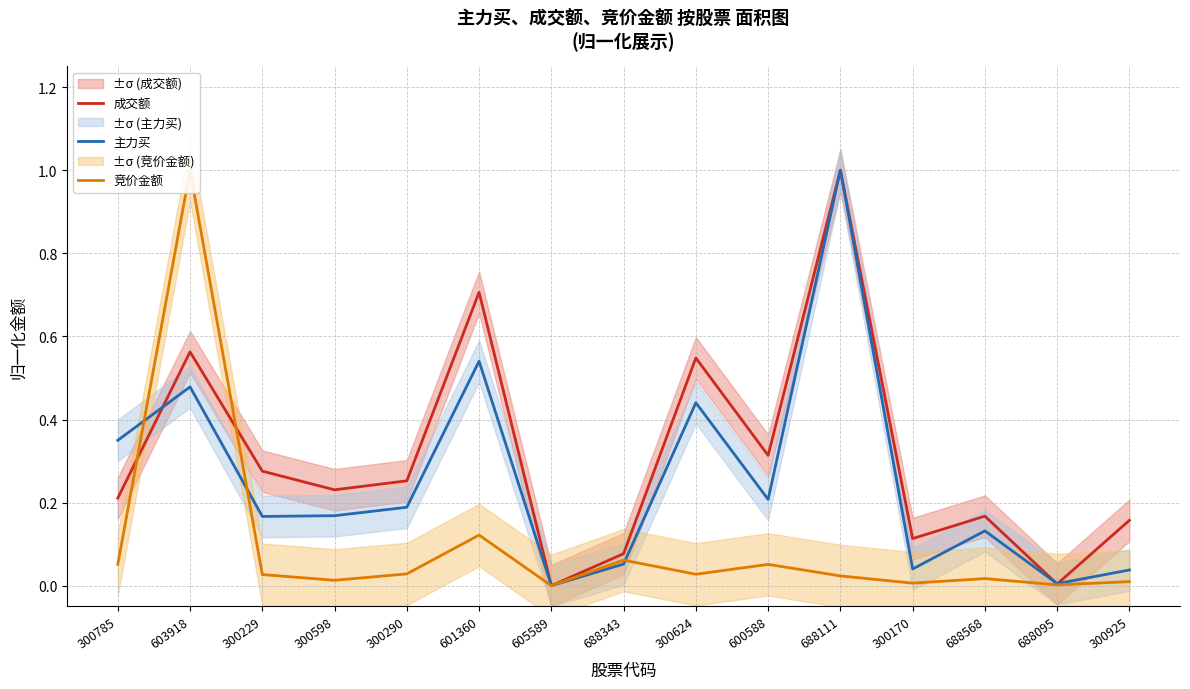

True or false: 成交额 has more than 0 interior local peaks.

True